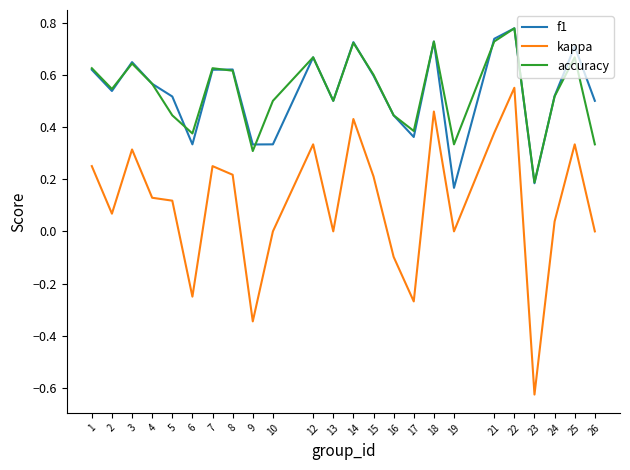

Between 9 and 16, which series saw the biggest shift?

kappa